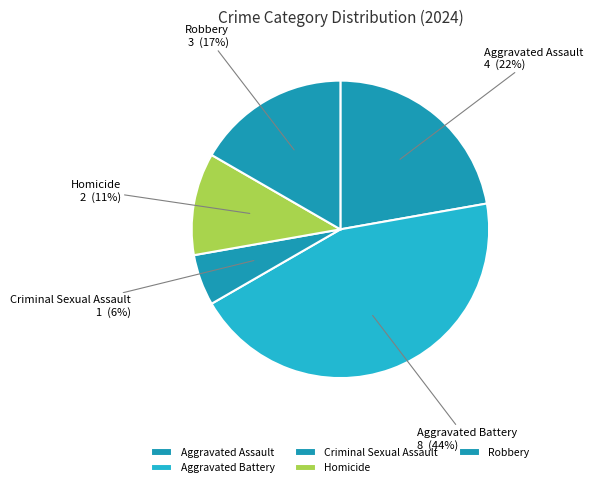

Is there a majority slice in this chart?

No